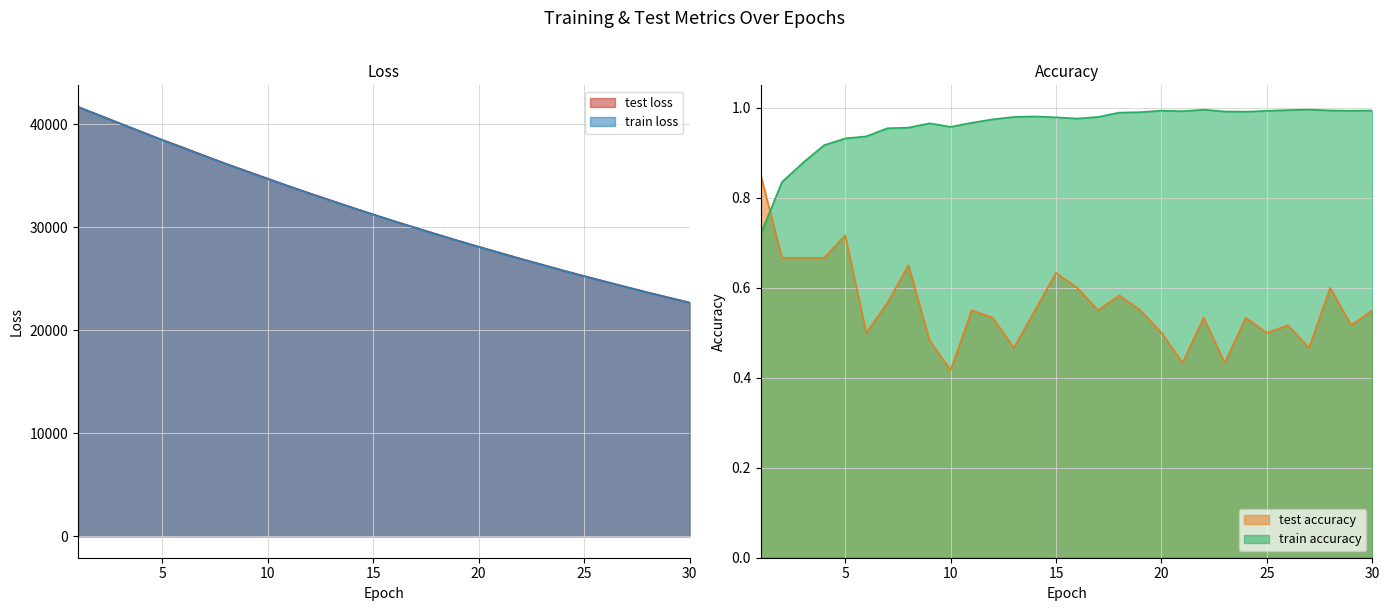

Which label corresponds to the smallest value in the chart?

10